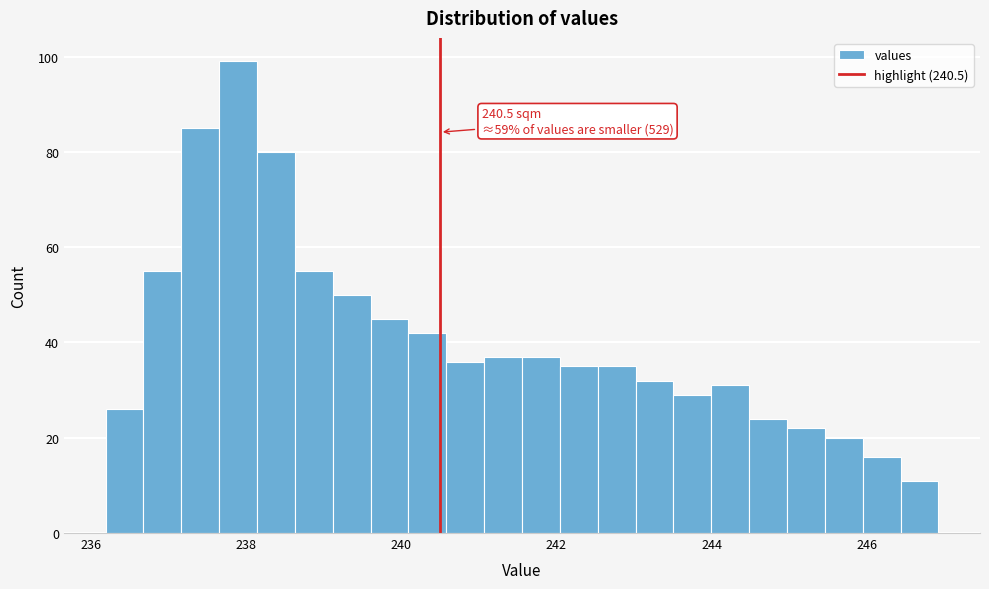

Around what value on the x-axis is the tallest bar? Give the approximate position of its centre, as read against the axis.

237.8